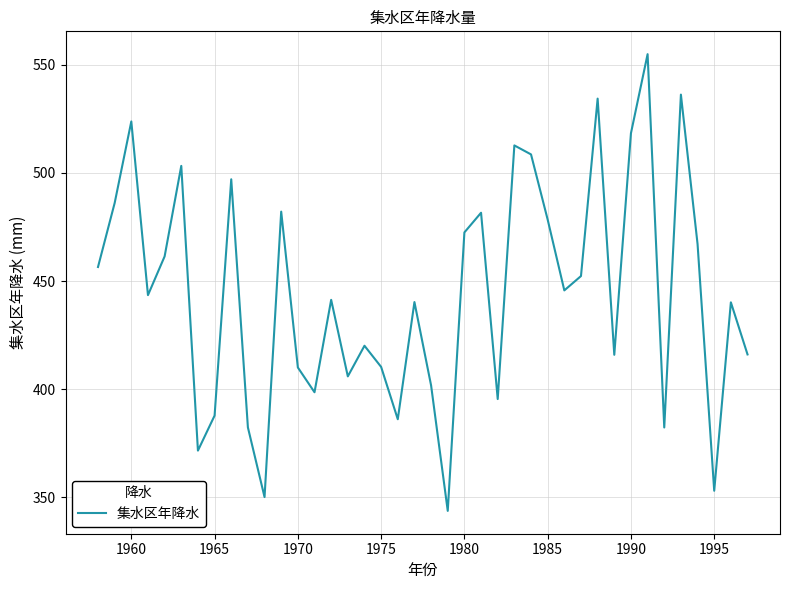

What is the difference between the maximum and minimum values?

211.3